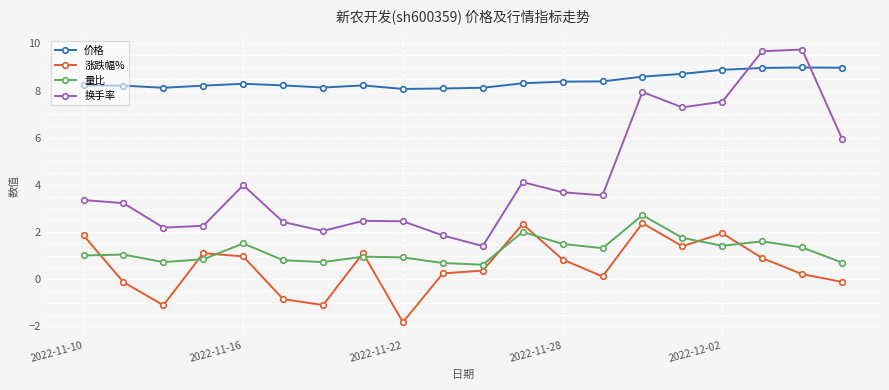

Which series has the largest range (max minus min)?

换手率